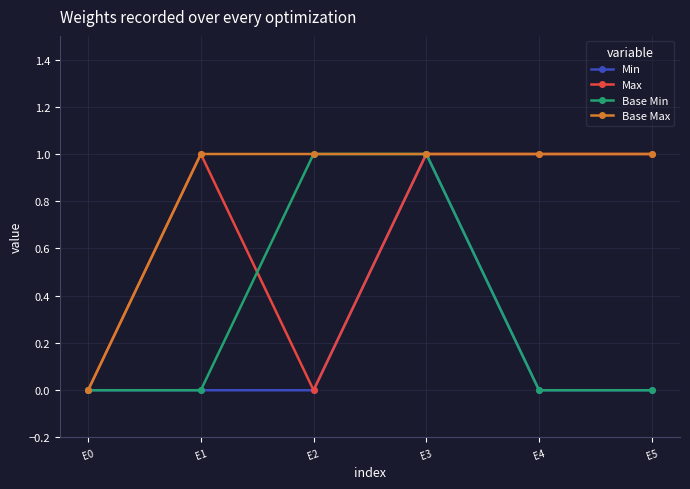

True or false: Base Min has more than 1 points higher than both neighbors.

False